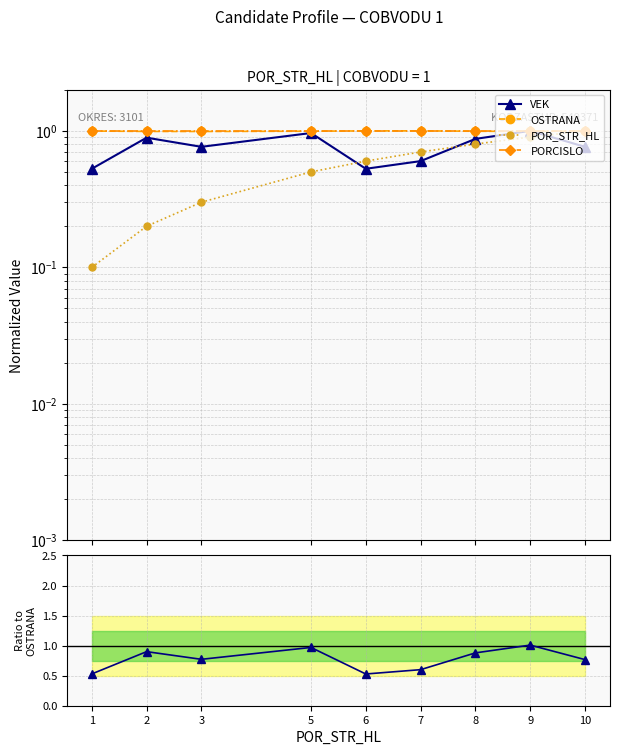

How many lines are shown in the chart?

5